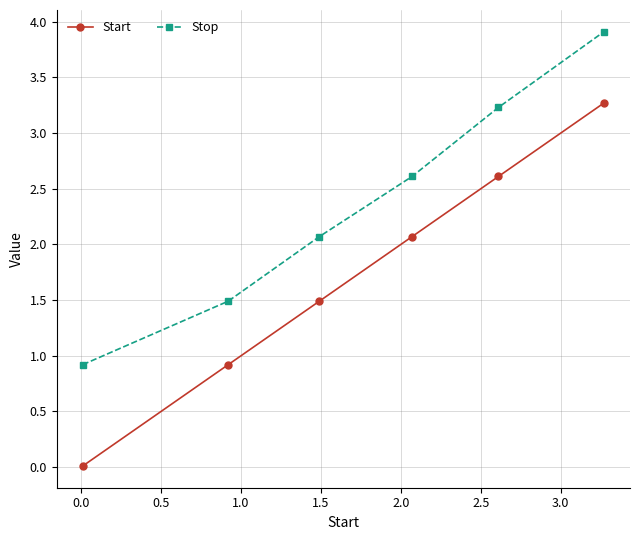

What is the value of the Stop point at the 3rd from the left?

2.1